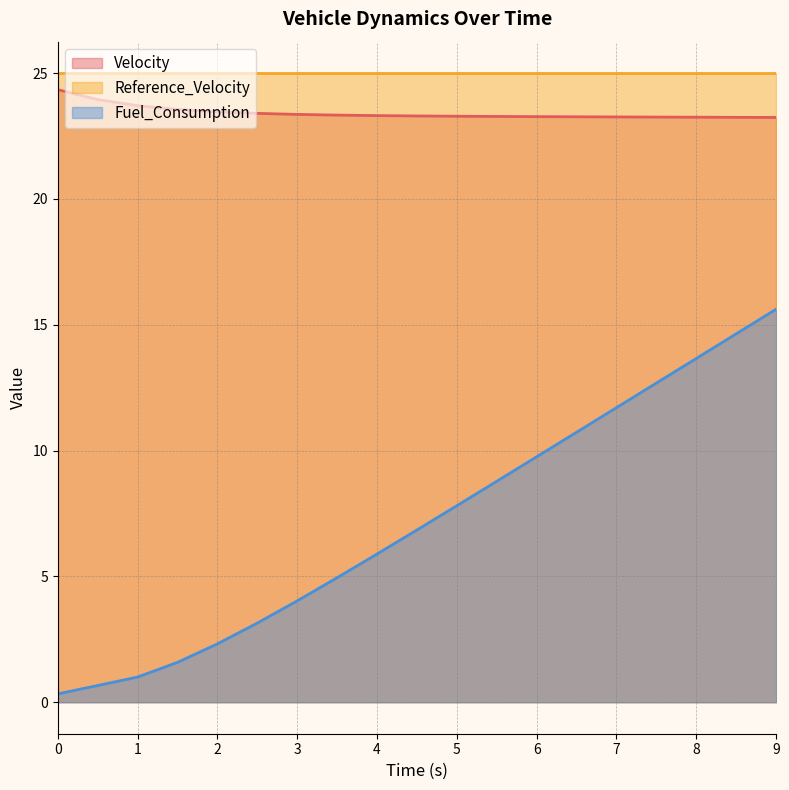

Where does the Fuel_Consumption series first go above 6?

4.5